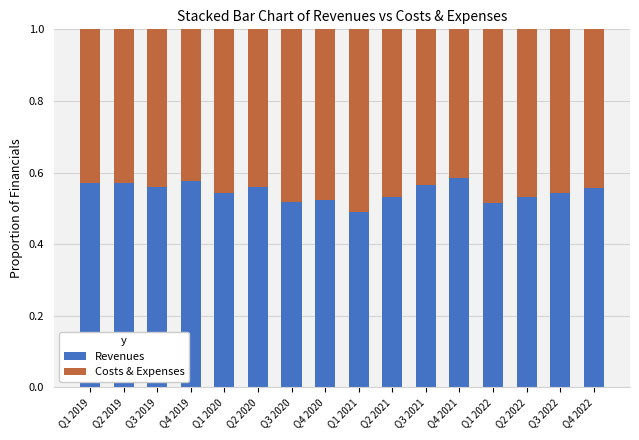

What is the sum of all Revenues values?

8.7